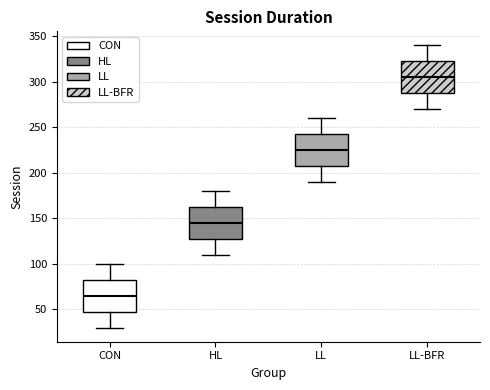

Where is the lower edge of the box for CON on the y-axis? The values are not printed on the chart, so give them approximately, as read against the axis.

50